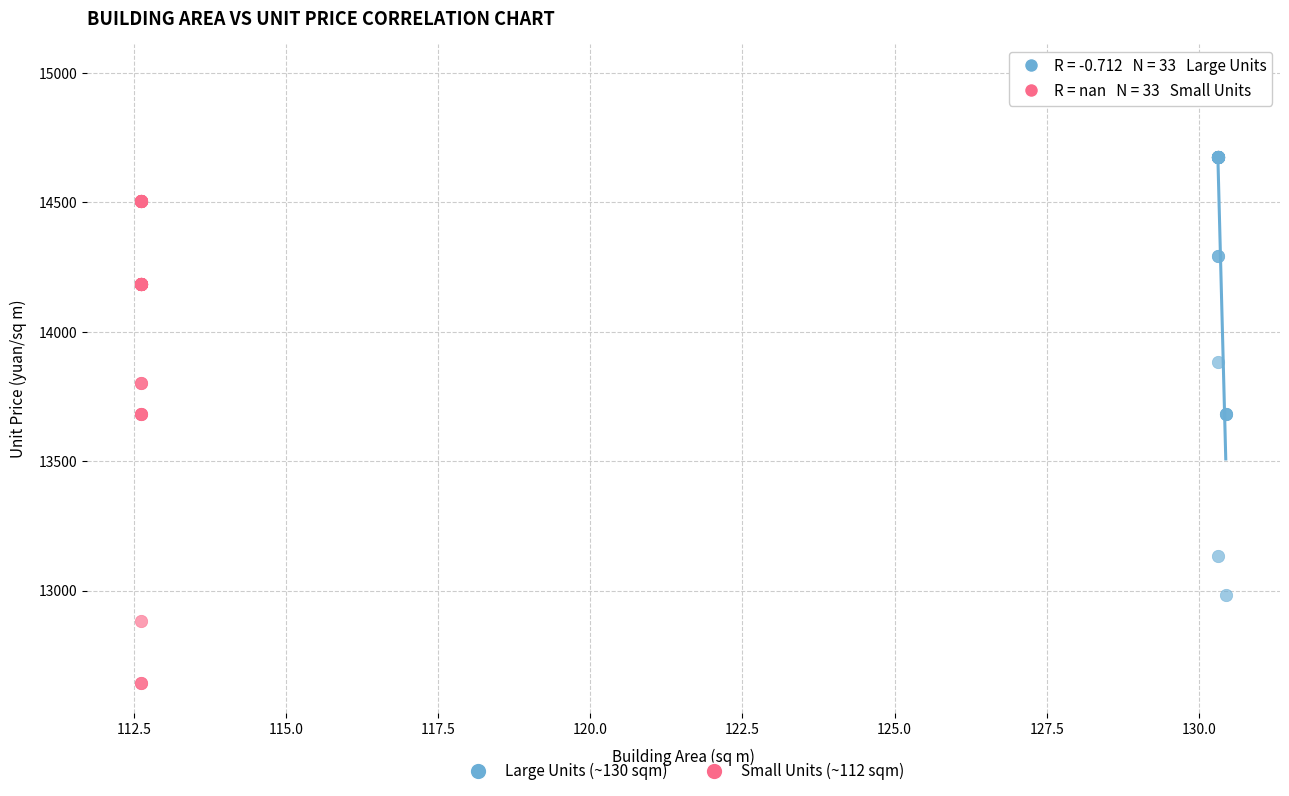

Which series has the largest Y range (max minus min)?

Large Units (~130 sqm)